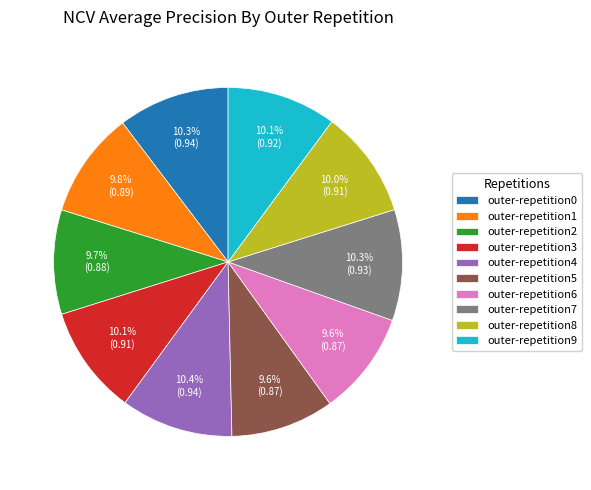

How many slices are in this pie chart?

10